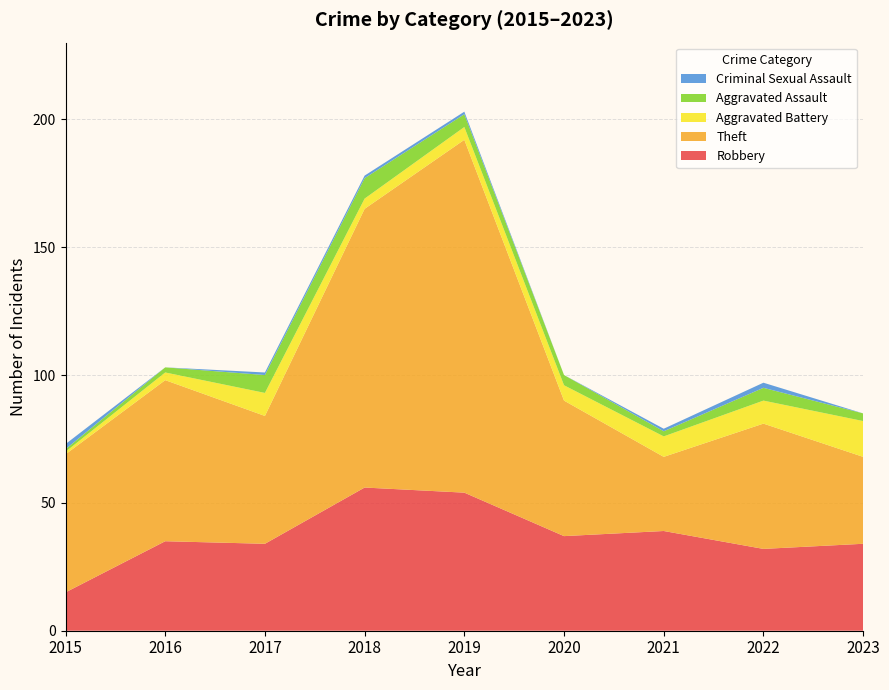

Reading right to left, list all the values displayed in this chart.

Robbery: 2023=34	2022=32	2021=39	2020=37	2019=54	2018=56	2017=34	2016=35	2015=15
Theft: 2023=34	2022=49	2021=29	2020=53	2019=138	2018=109	2017=50	2016=63	2015=54
Aggravated Battery: 2023=14	2022=9	2021=8	2020=6	2019=5	2018=4	2017=9	2016=3	2015=1
Aggravated Assault: 2023=3	2022=5	2021=2	2020=4	2019=5	2018=8	2017=7	2016=2	2015=1
Criminal Sexual Assault: 2023=0	2022=2	2021=1	2020=0	2019=1	2018=1	2017=1	2016=0	2015=2